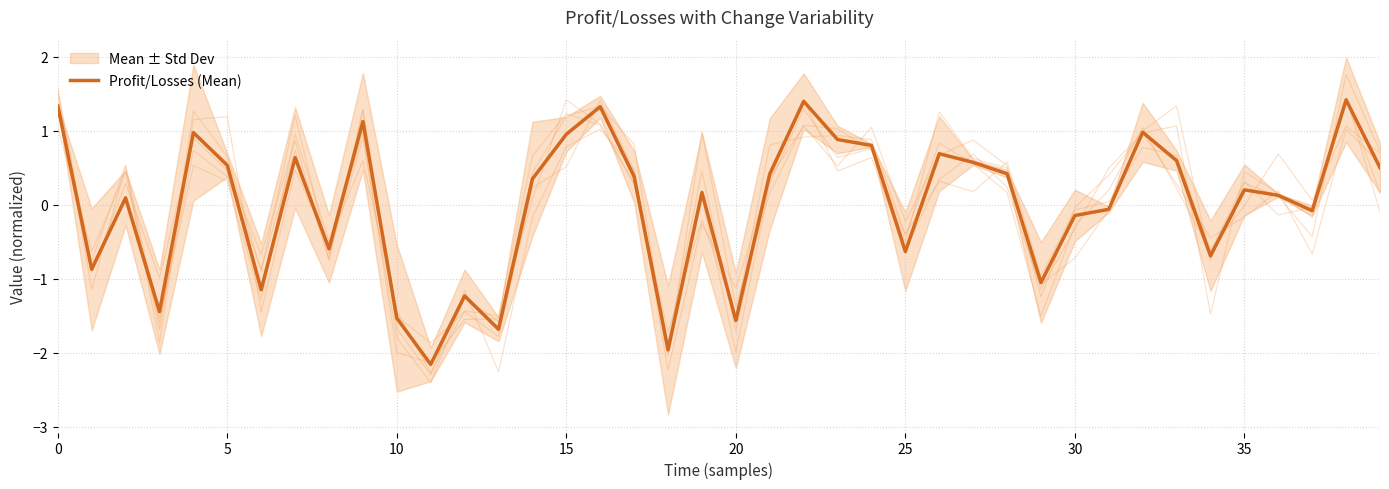

What is the label of the 30th point from the left?

29